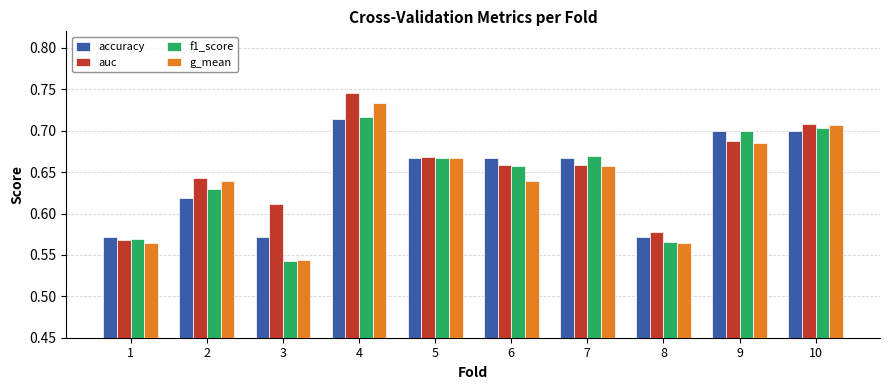

At which category does the chart reach its peak across all series?

4